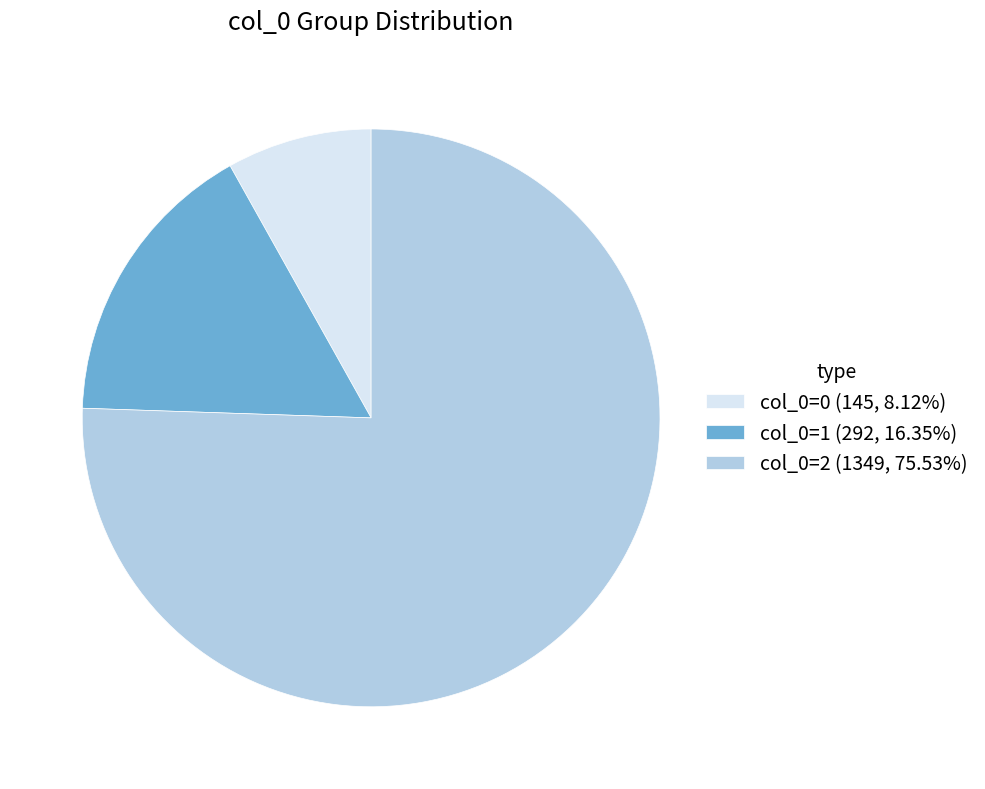

Is there any slice that represents more than half of the pie?

Yes